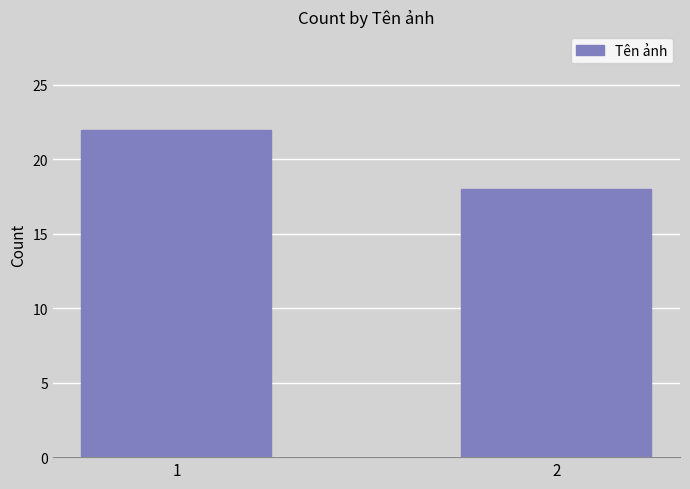

What is the difference between the values at 2 and 1?

4